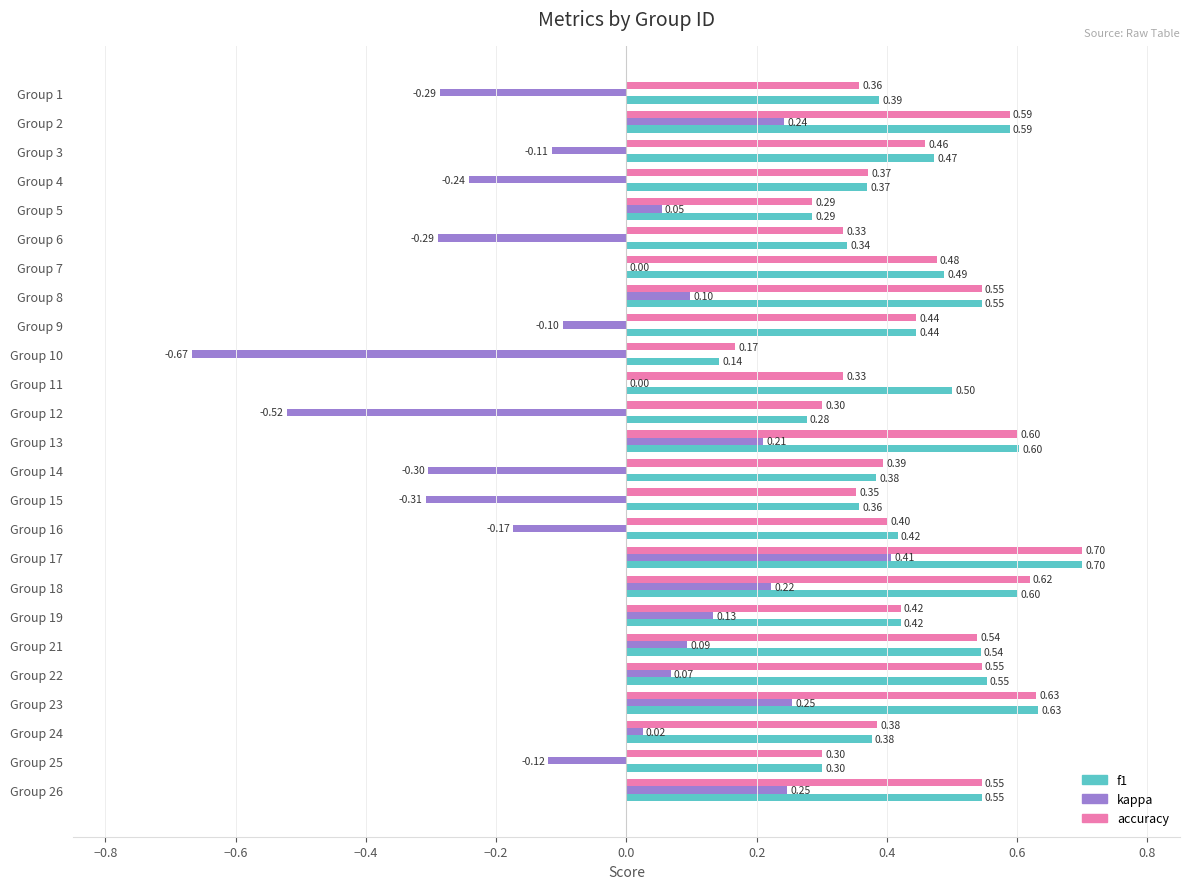

Which series has the largest total across all categories?

f1